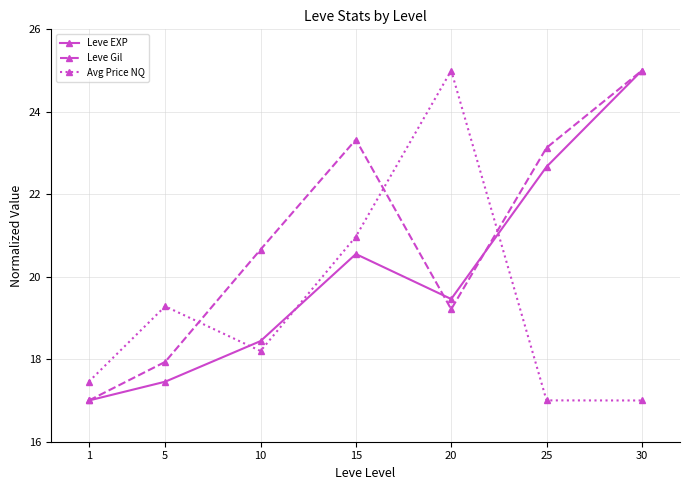

How many categories are shown in the chart?

7